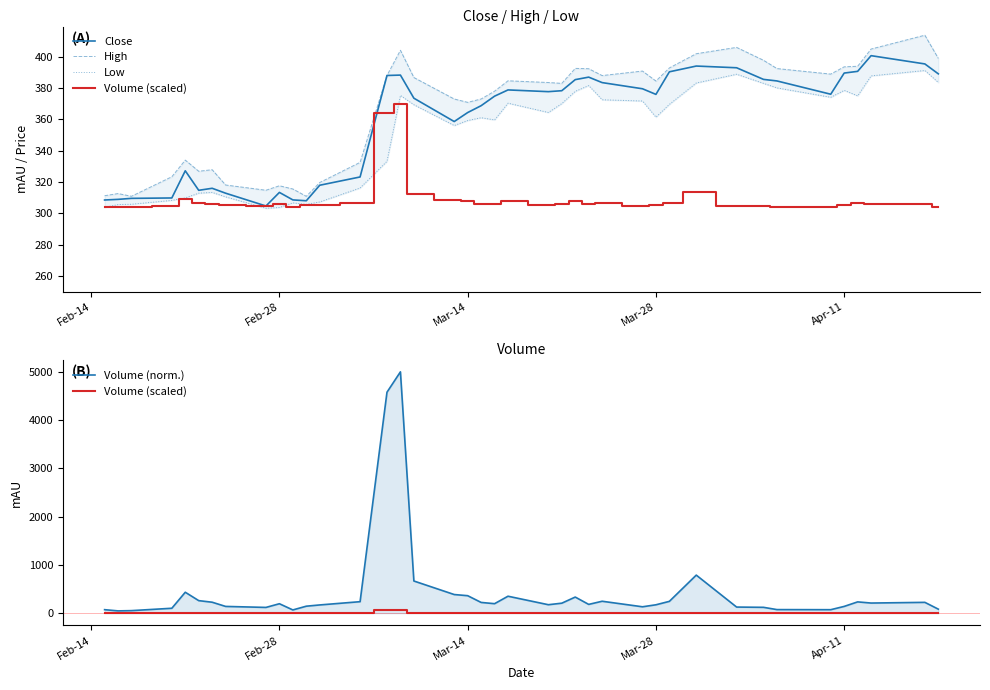

Count the number of data series in this chart.

5